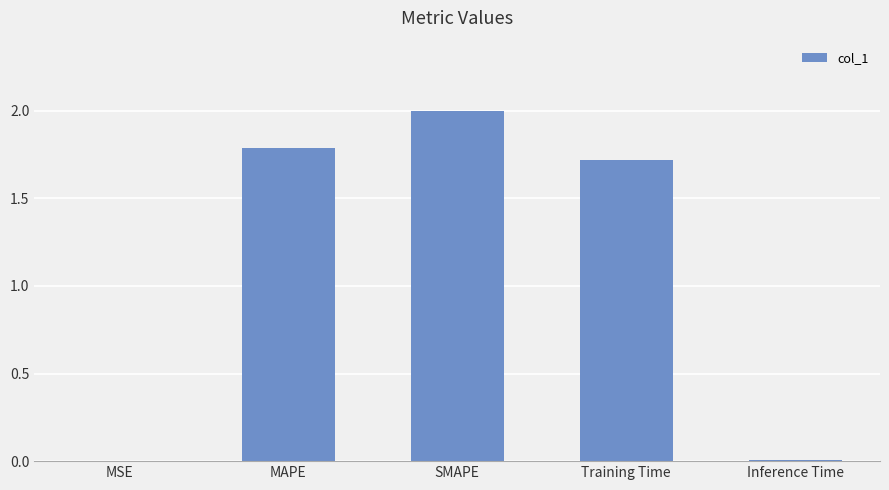

Are the bars horizontal?

No